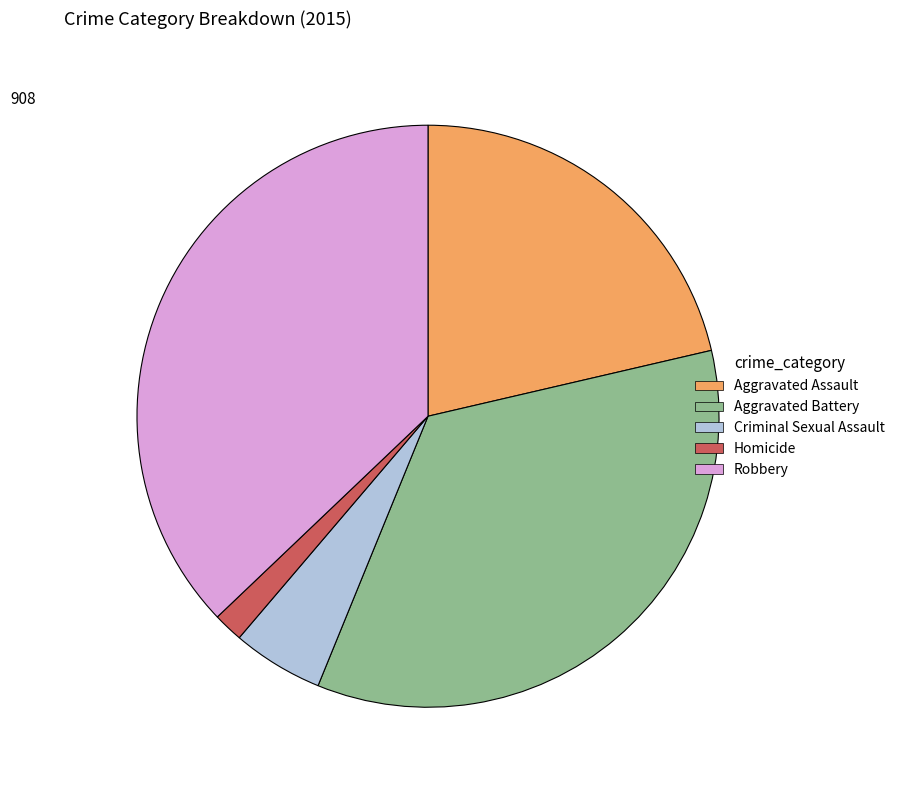

Which has a higher value, Aggravated Battery or Robbery?

Robbery